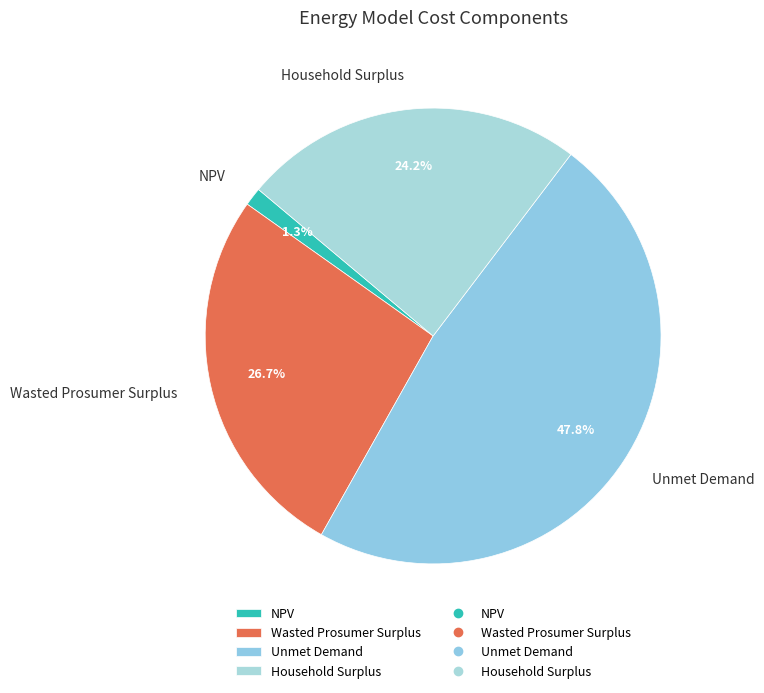

Does Unmet Demand account for over 50% of the chart?

No